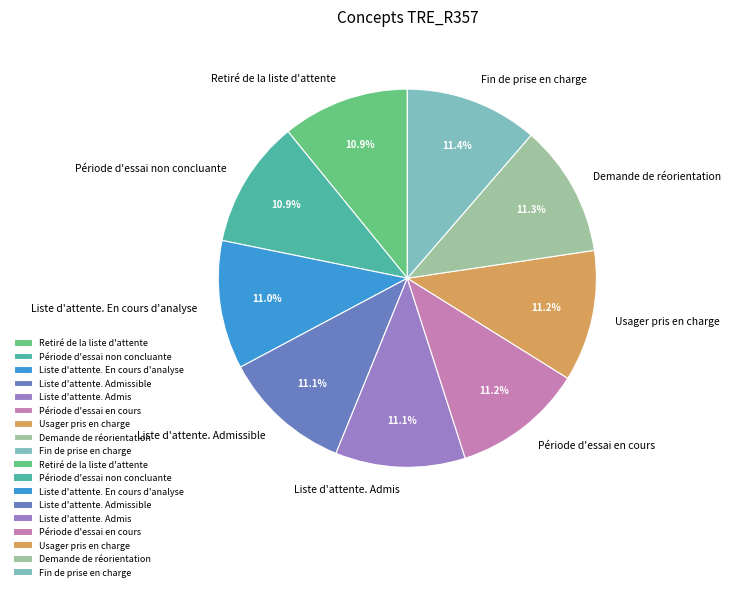

Do Fin de prise en charge and Période d'essai non concluante together represent more than half of the pie?

No